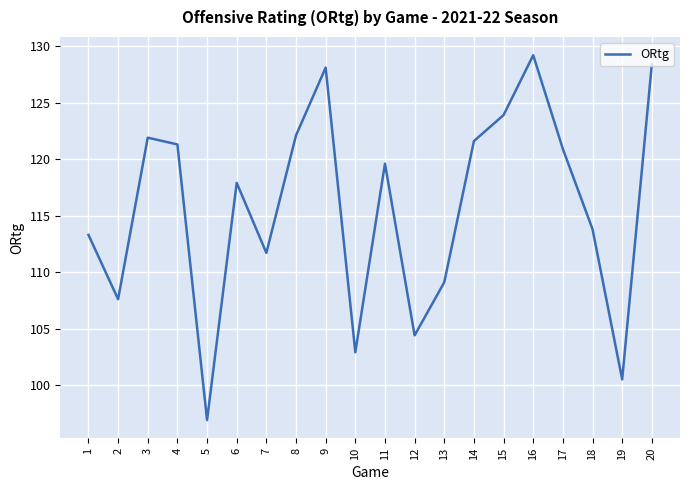

What is the change in value from 6 to 13?

-8.8